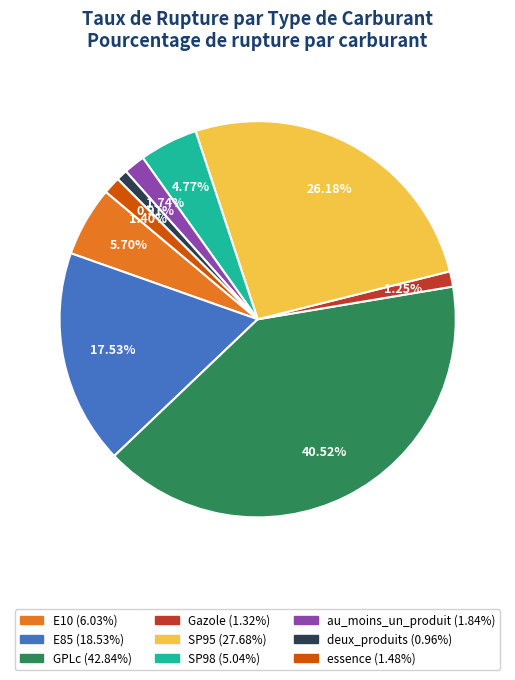

What is the ratio of the value at au_moins_un_produit to the value at essence?

1.2